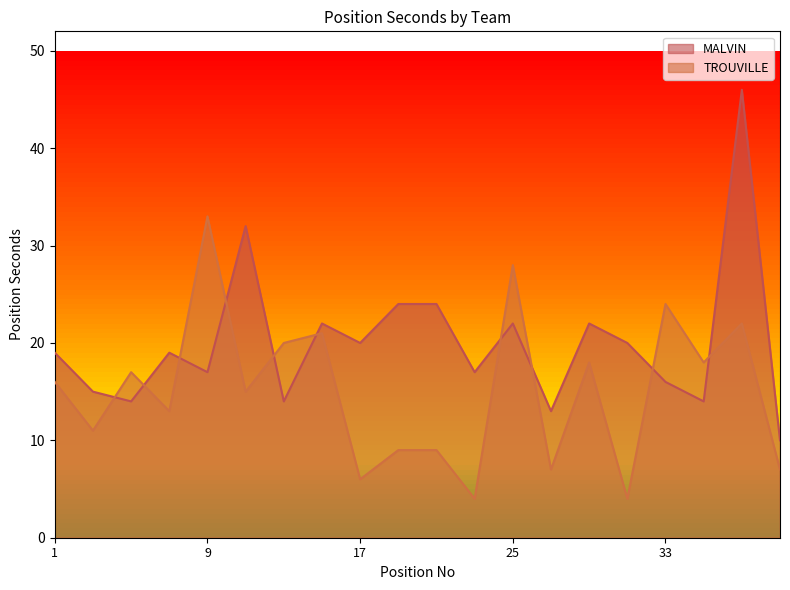

Read the TROUVILLE value at 11.

15